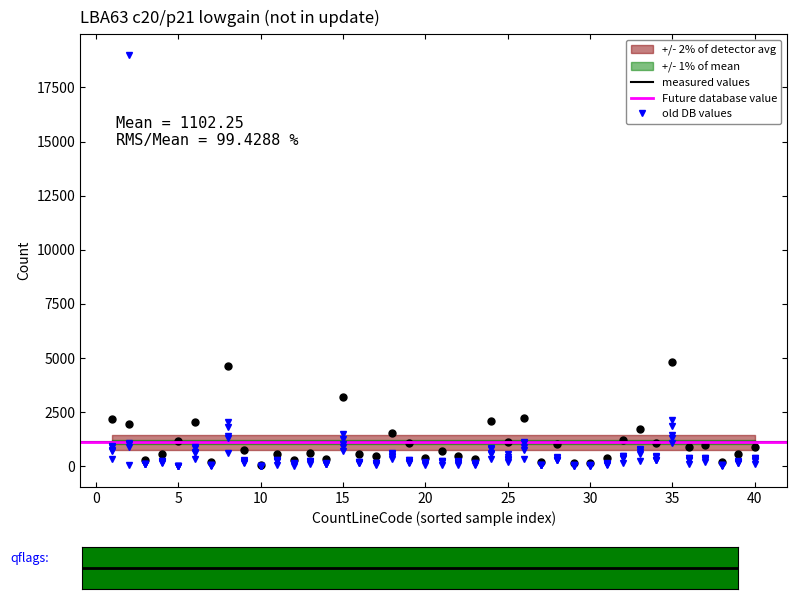

The value of CountLineComment at 37 is 343. True or false?

False